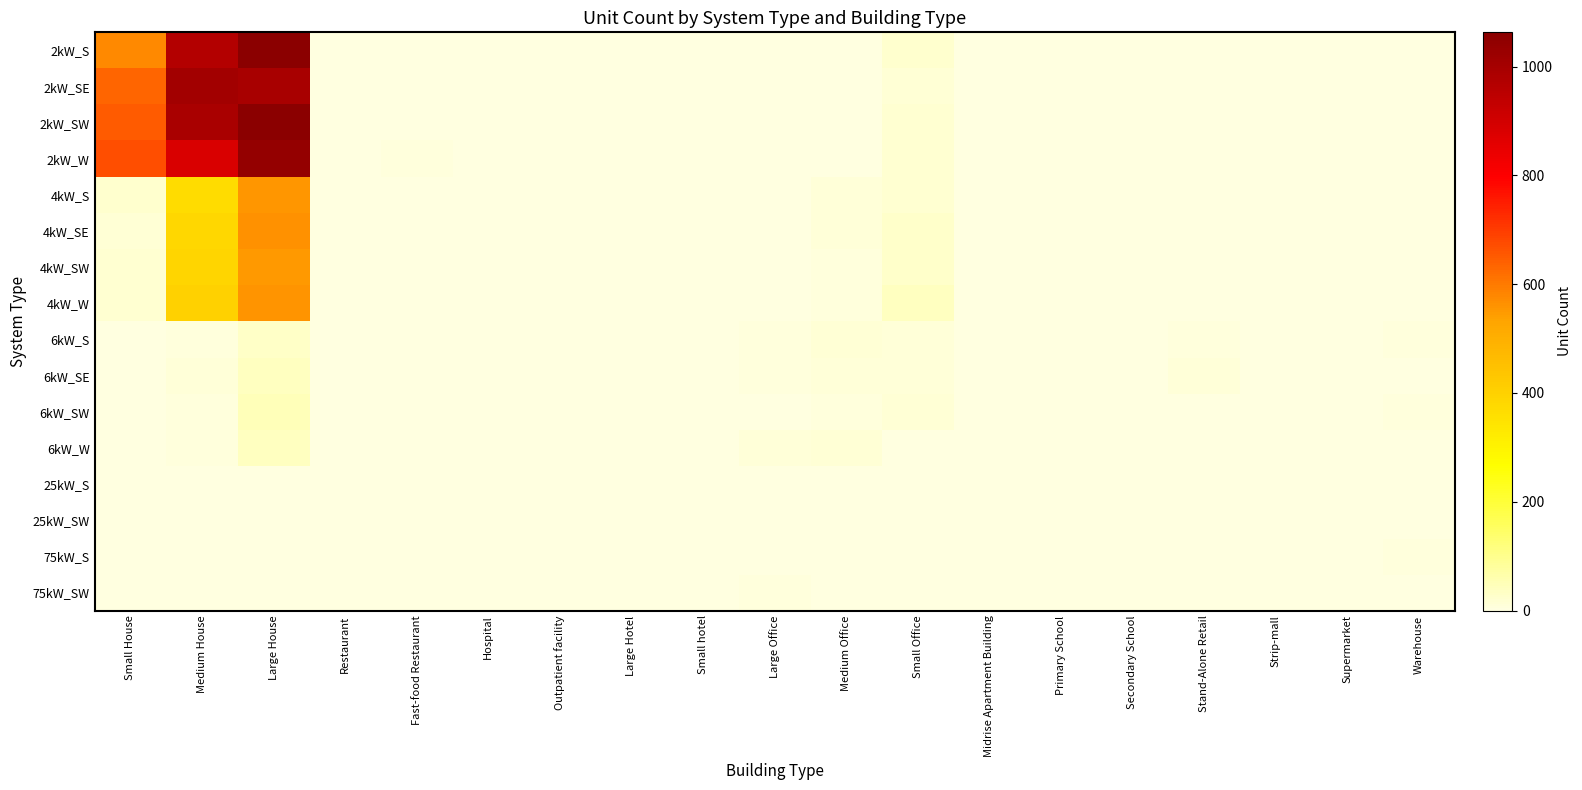

At which category is the sum across all series the highest?

Large House